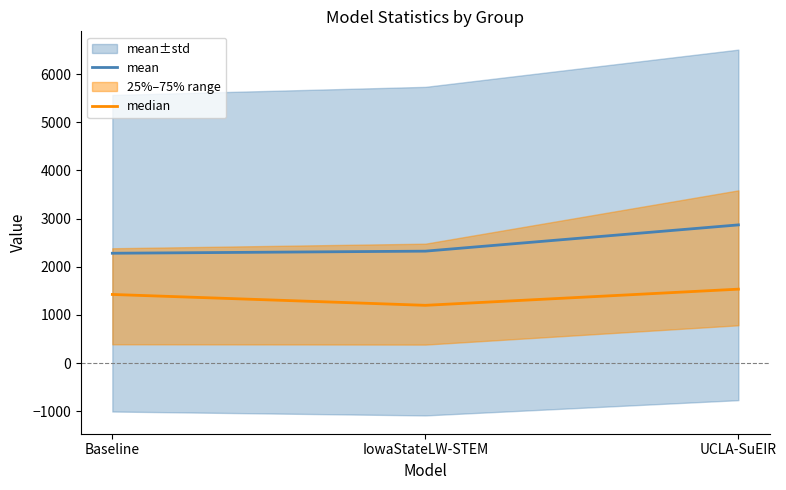

Rank the series by their maximum value, from highest to lowest.

mean, median